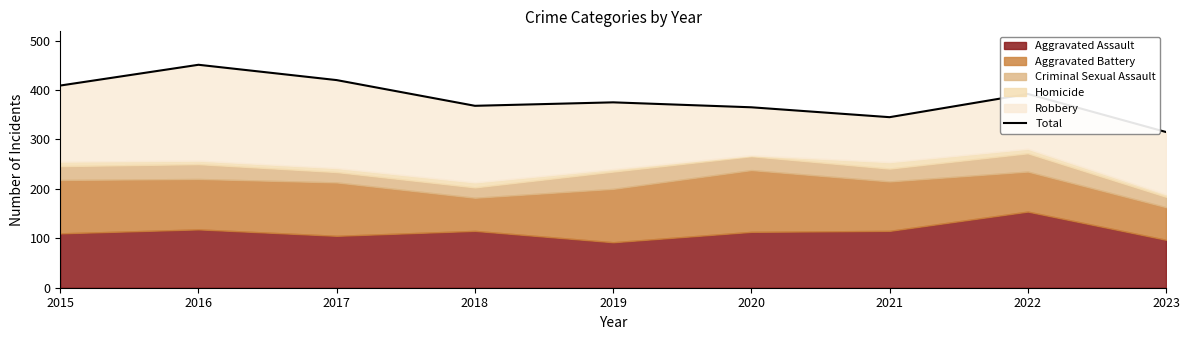

What is the value of the 1st point from the left?

409